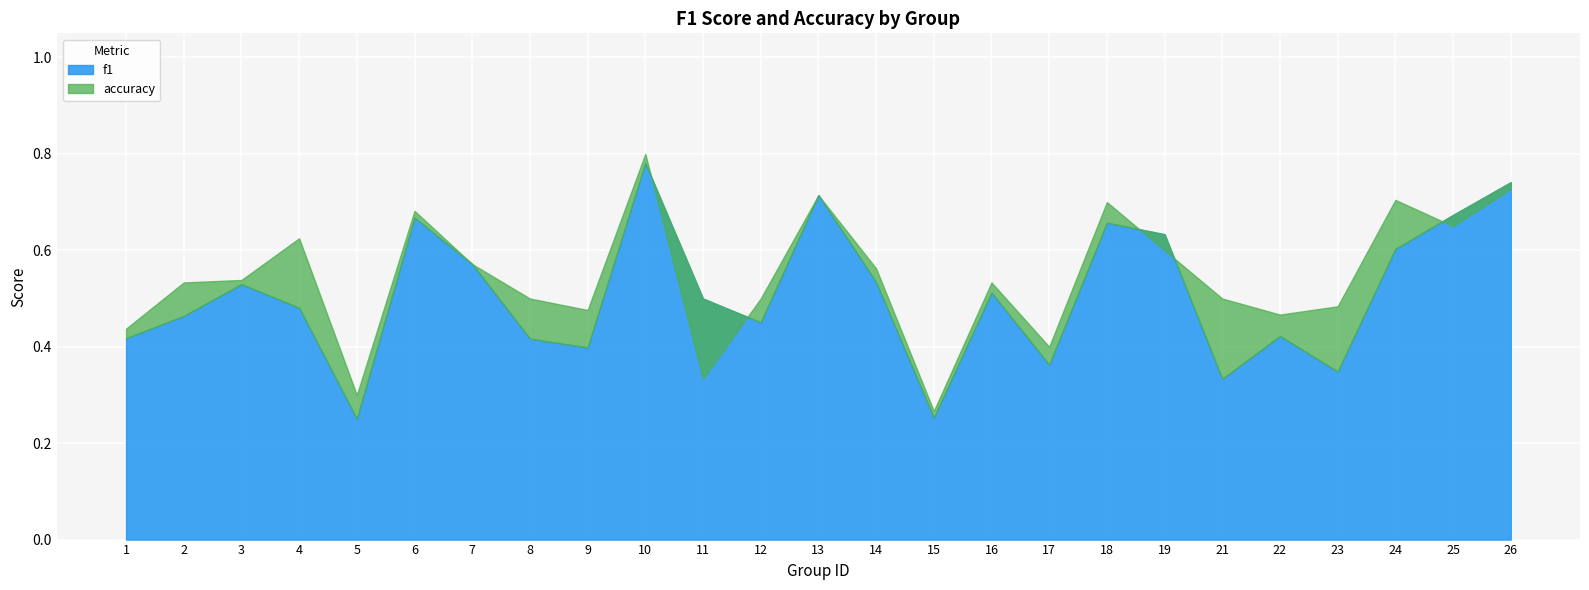

What is the sum of the f1 values at 6 and 15?

0.9